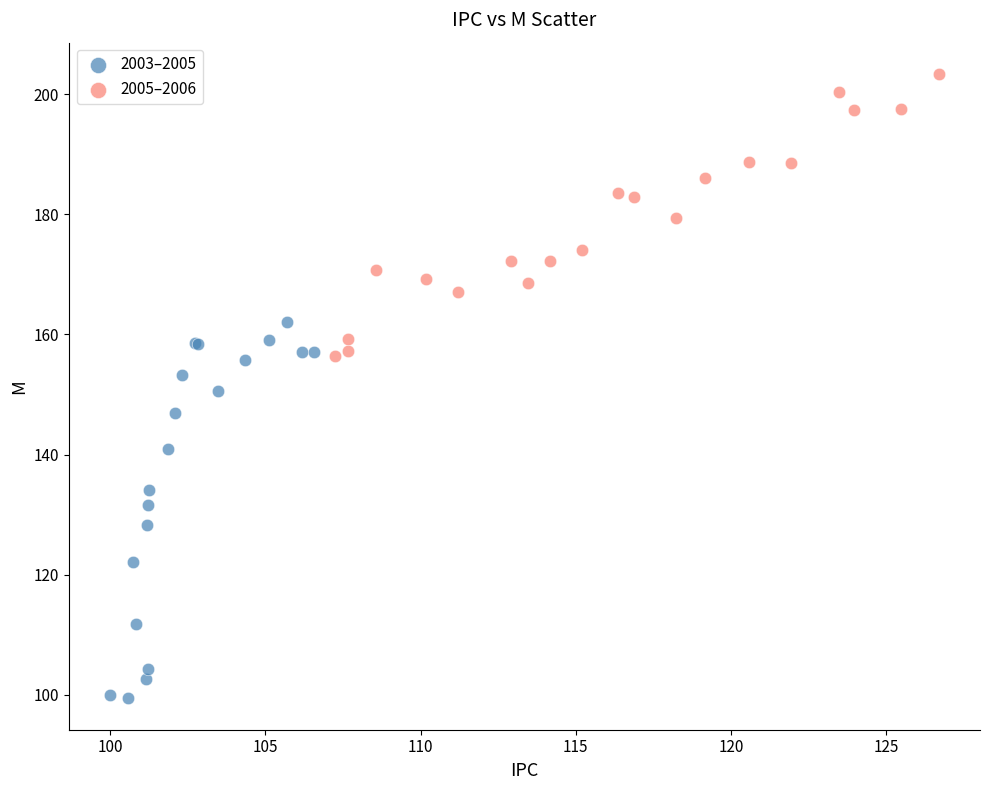

Which series has the largest Y range (max minus min)?

2003–2005